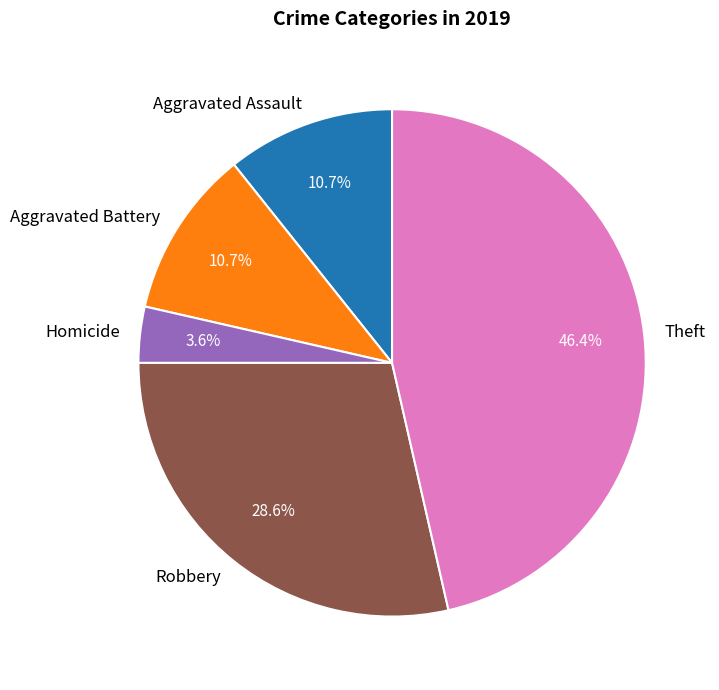

Is there any slice that represents more than half of the pie?

No